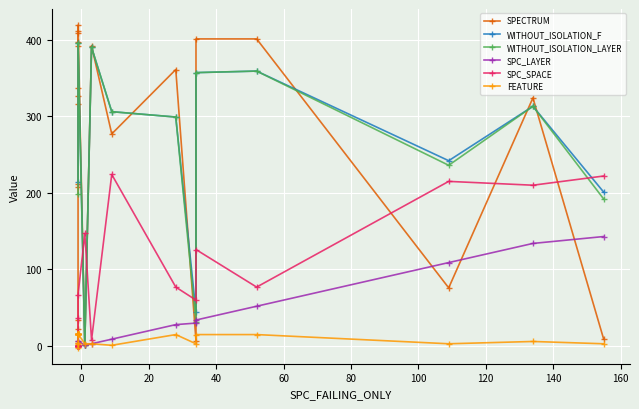

Where is the first local minimum for SPECTRUM?

-1